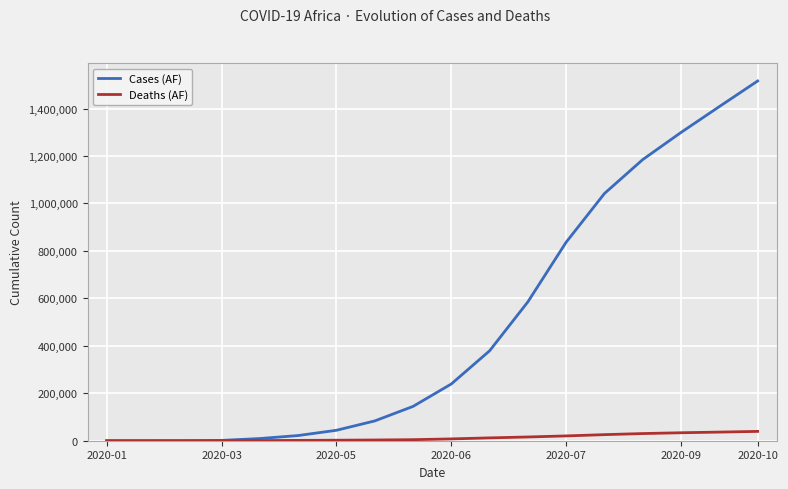

What is the difference between the maximum and minimum values in the Cases (AF) series?

1516155